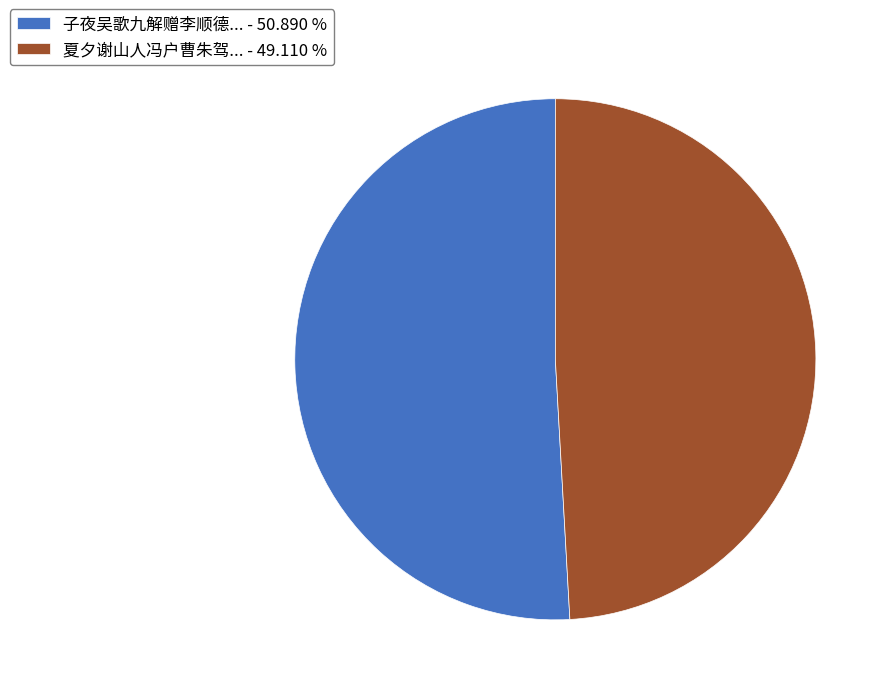

What is the smallest slice in the pie chart?

夏夕谢山人冯户曹朱驾... - 49.110 %